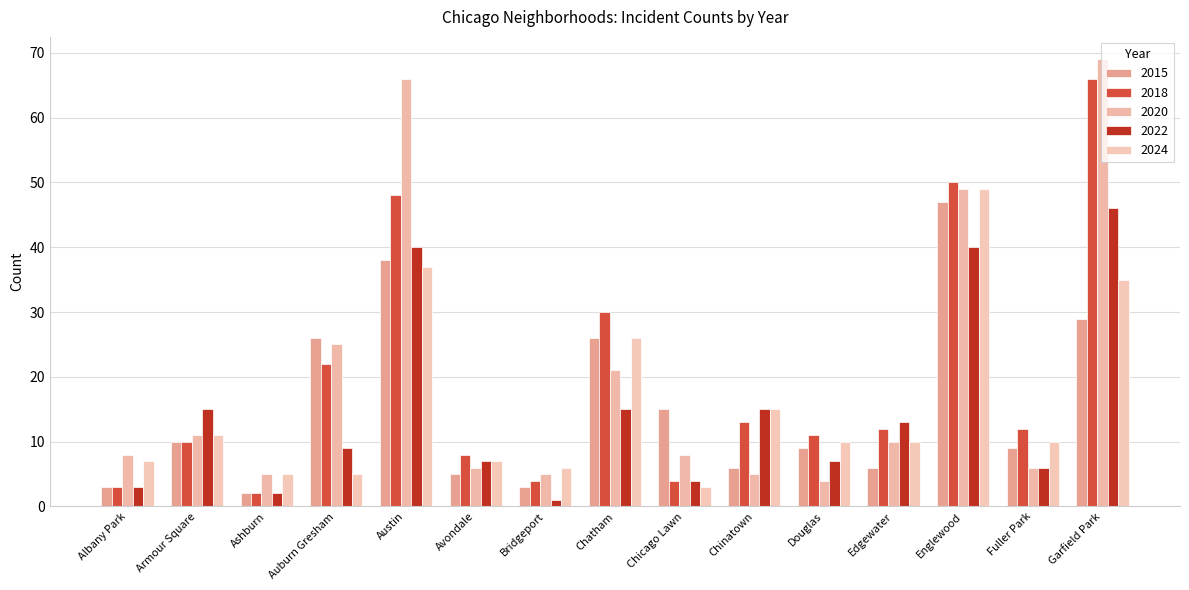

What is the minimum value for 2015?

2